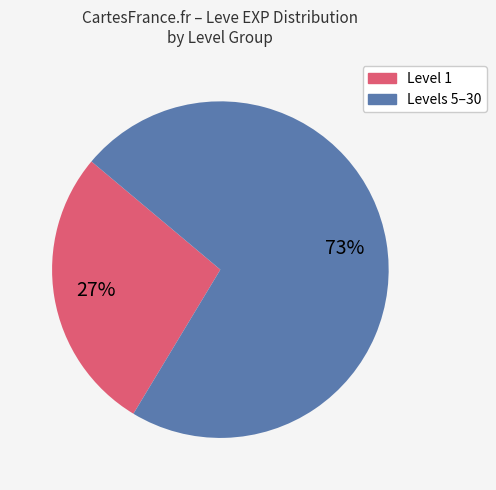

Is there a majority slice in this chart?

Yes